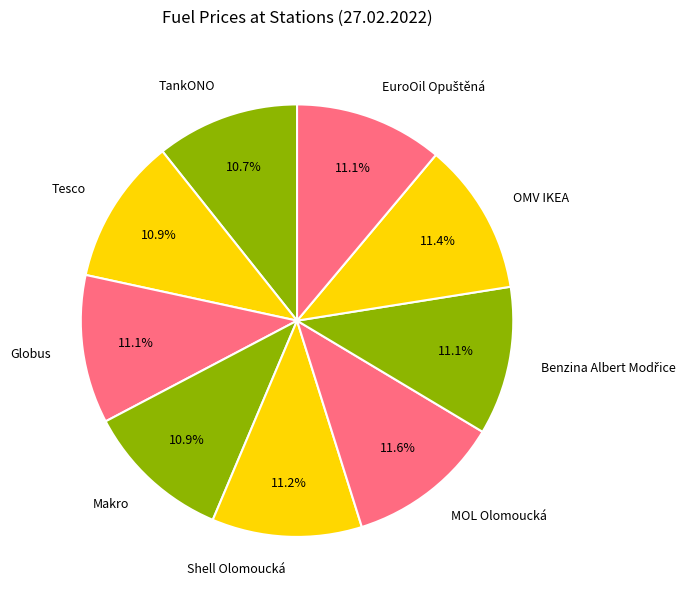

Does any single category account for the majority?

No